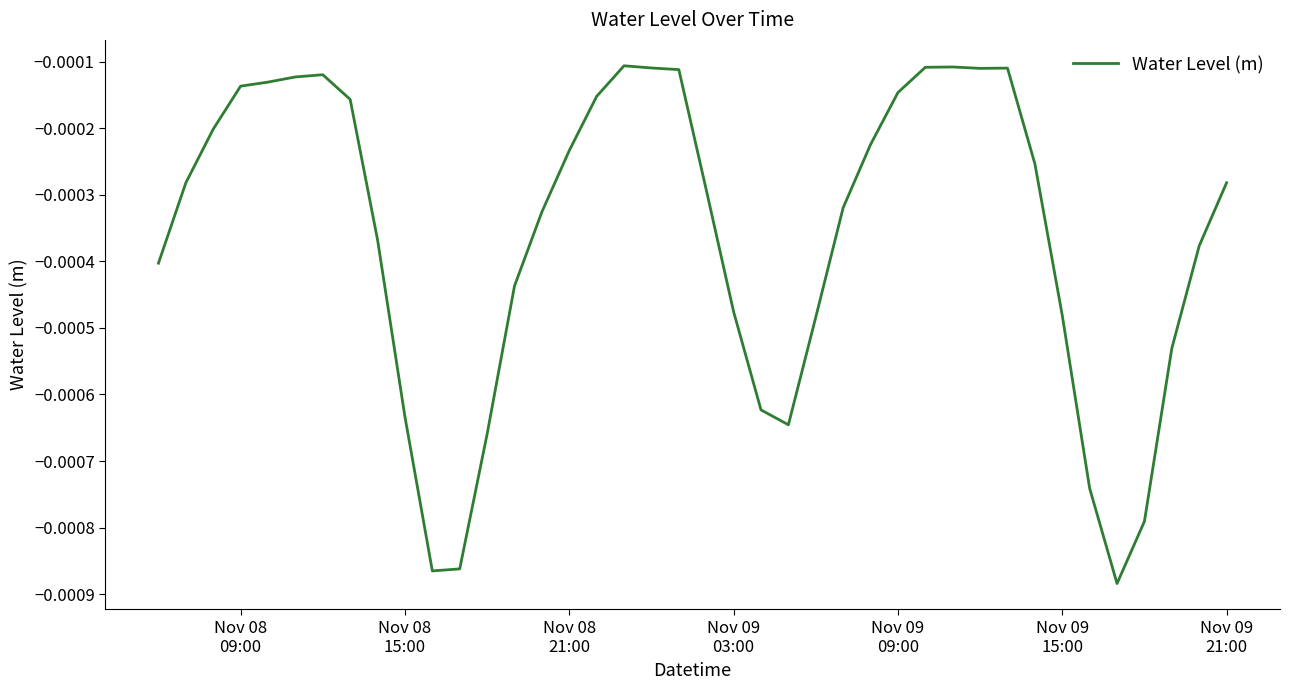

Does the chart have visible grid lines?

No